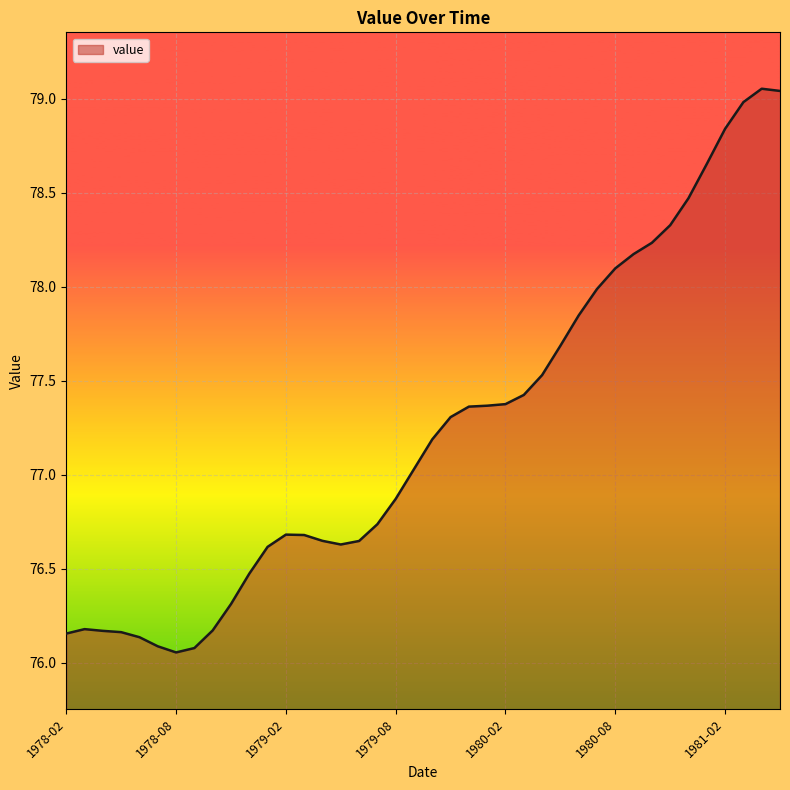

What is the difference between the maximum and minimum values?

3.0